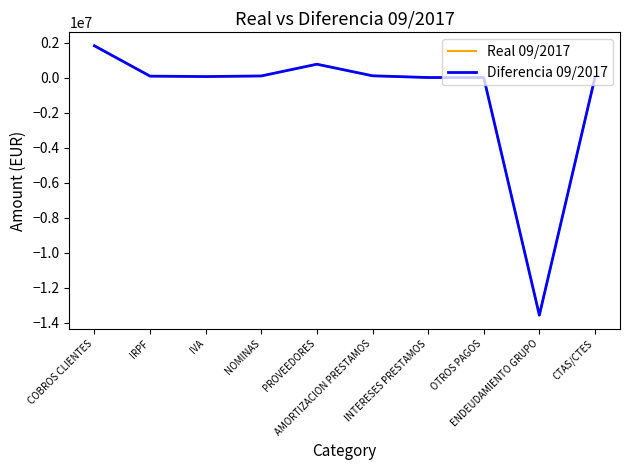

List the series in order of their peak value, lowest first.

Real 09/2017, Diferencia 09/2017